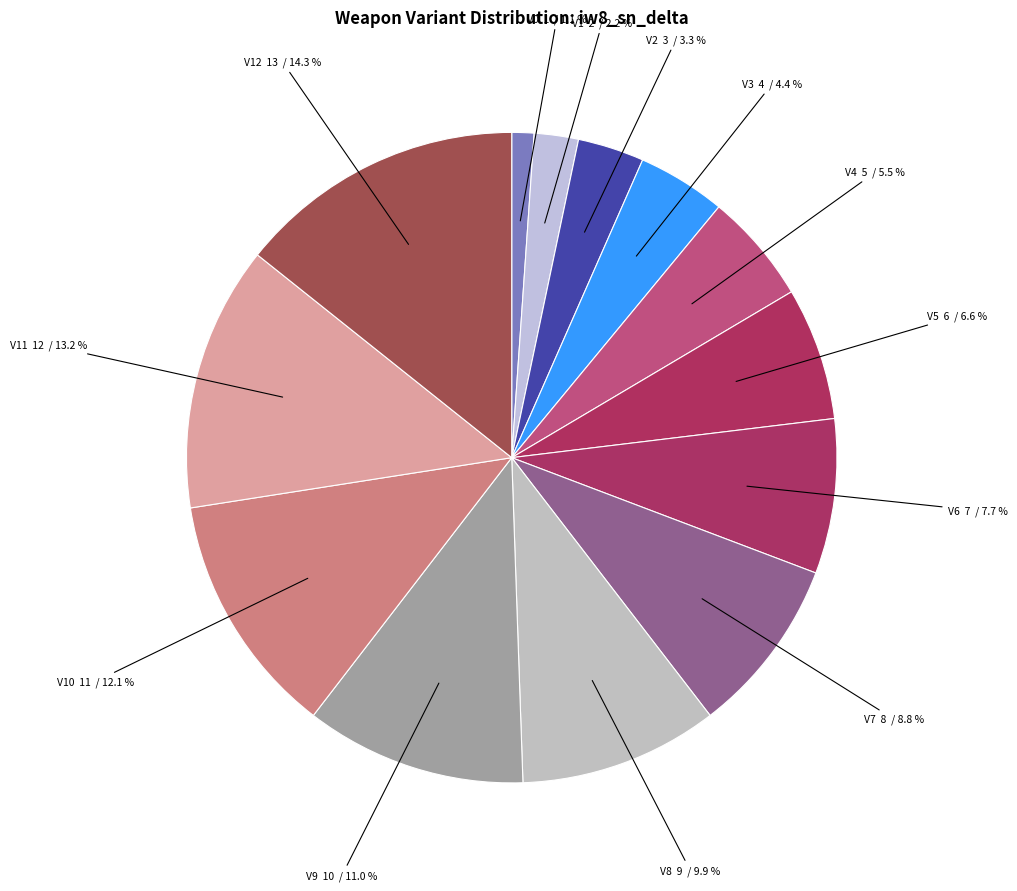

Is there a majority slice in this chart?

No